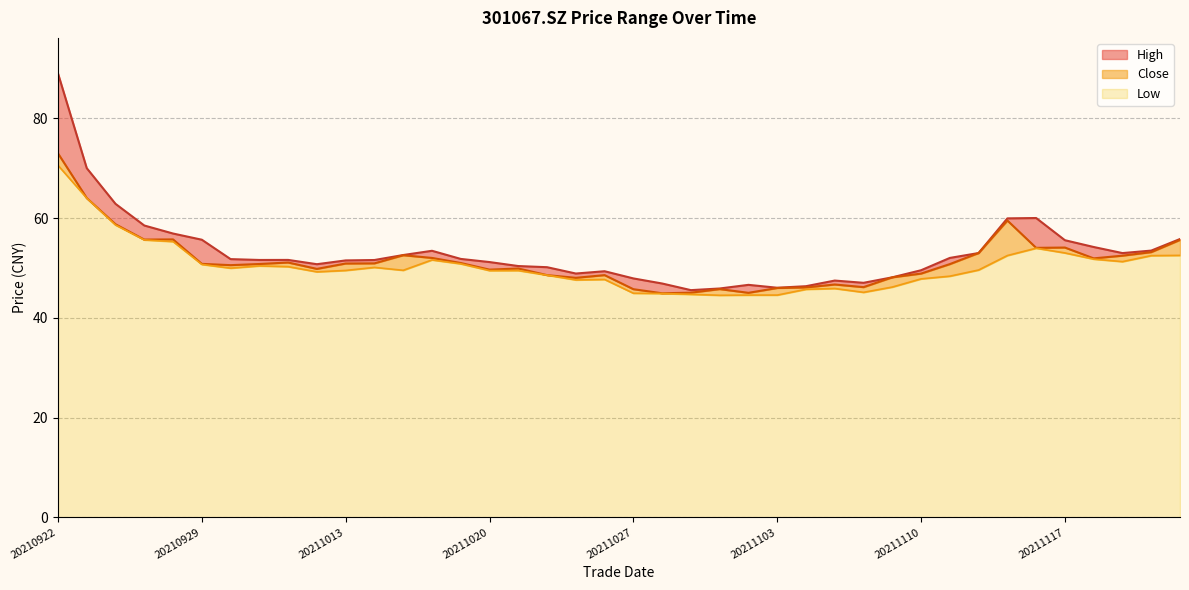

True or false: low_line and close_line cross at least once.

False